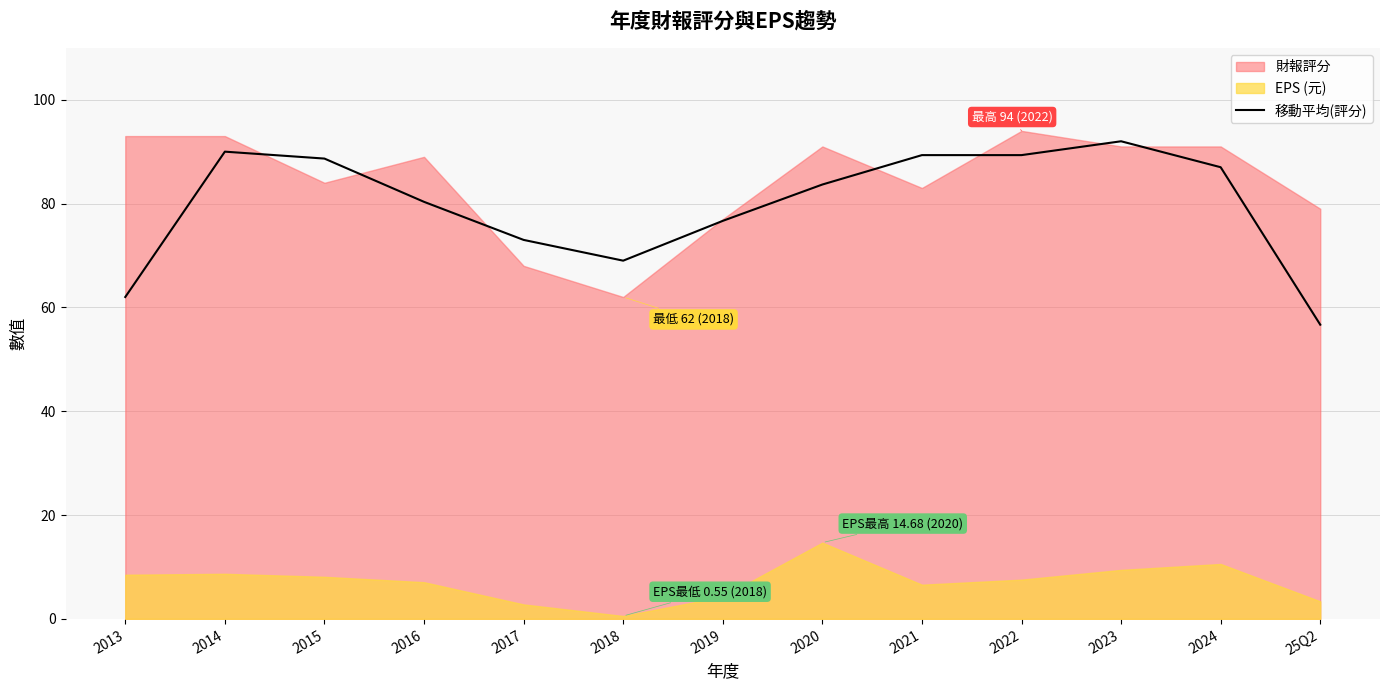

True or false: 移動平均(評分) has a value of 56.0 at 2023.

False